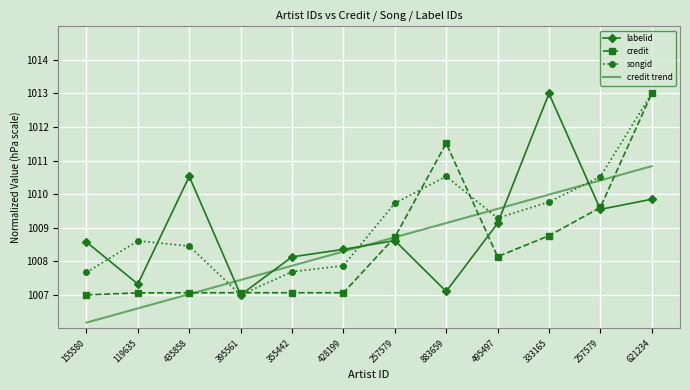

Where does the labelid series first go above 1008?

155580